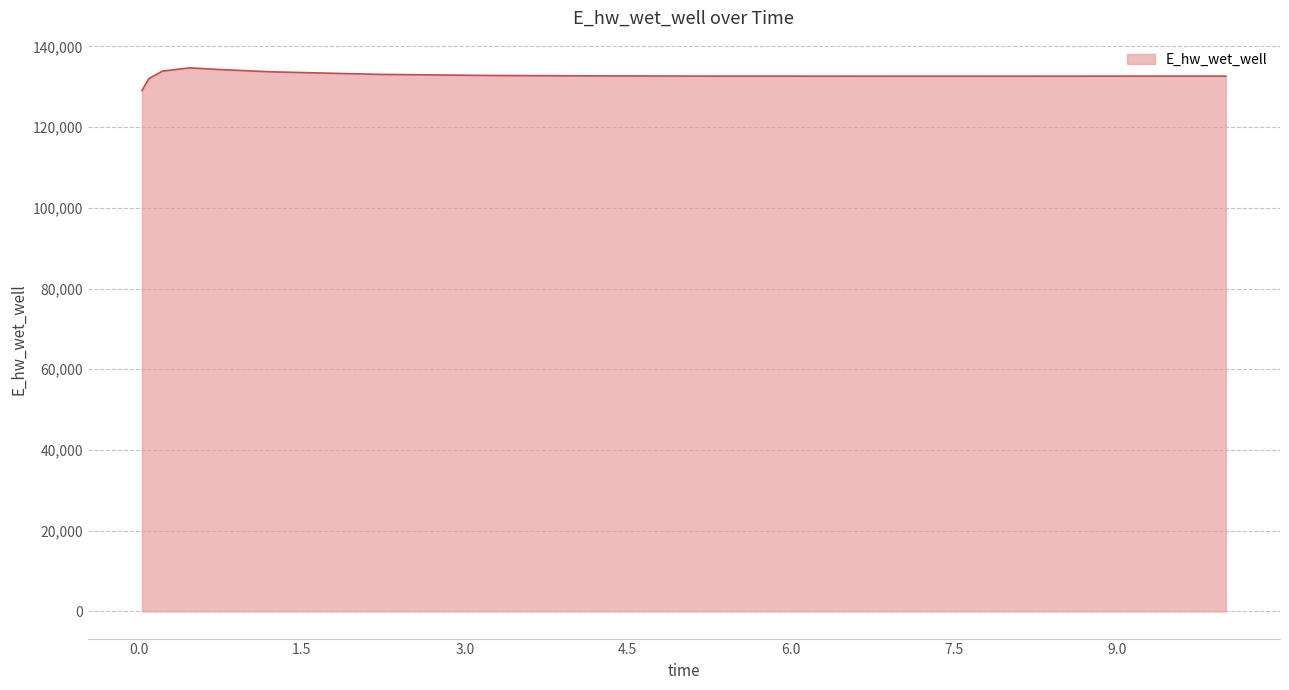

What is the minimum value shown in the chart?

129093.7